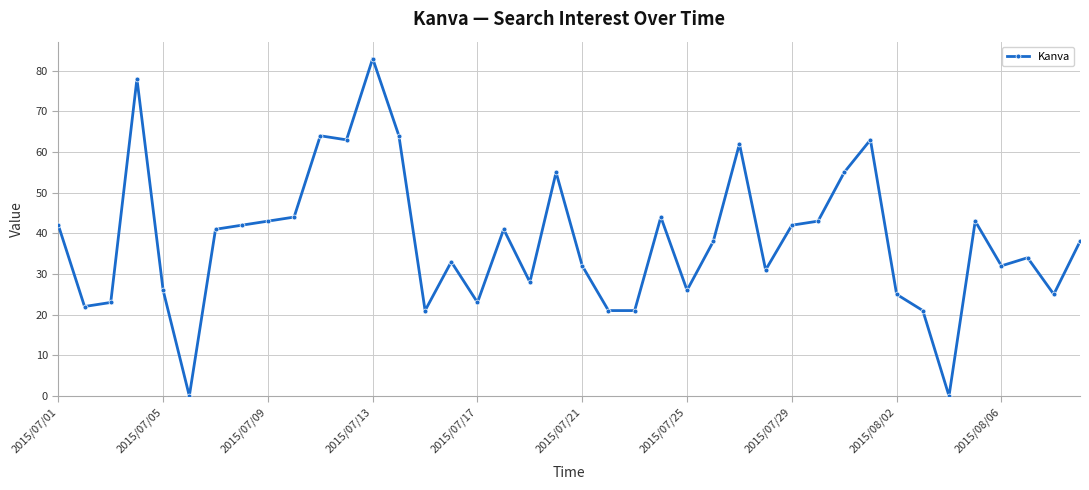

Reading left to right, transcribe all the data shown in this chart.

42	22	23	78	26	0	41	42	43	44	64	63	83	64	21	33	23	41	28	55	32	21	21	44	26	38	62	31	42	43	55	63	25	21	0	43	32	34	25	38